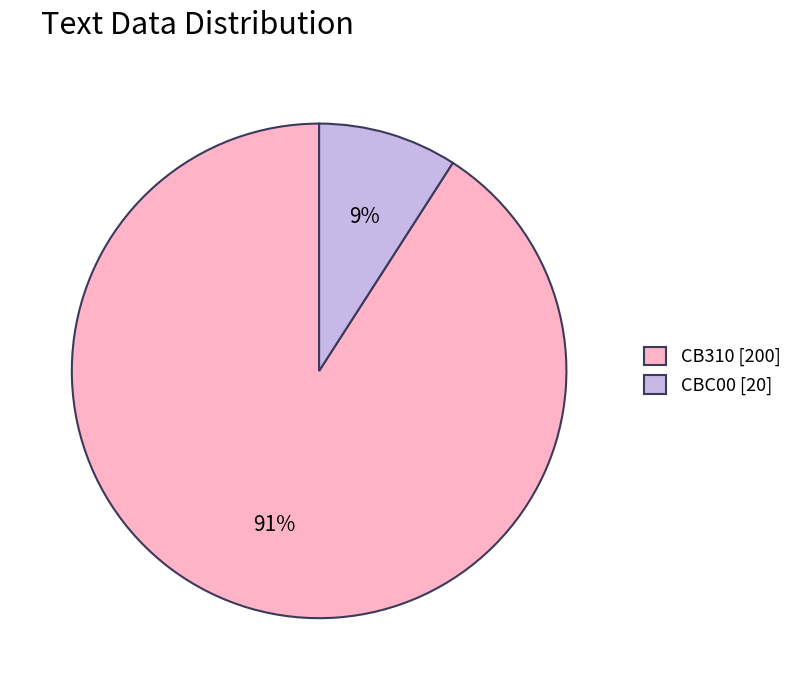

Rank the categories by value from highest to lowest.

CB310, CBC00